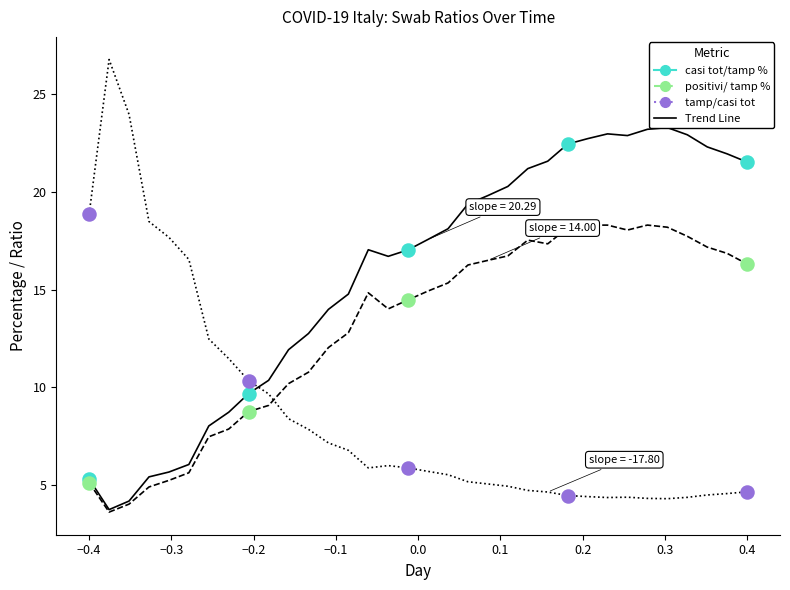

In the positivi/ tamp % series, what Y value is closest to 11?

8.8